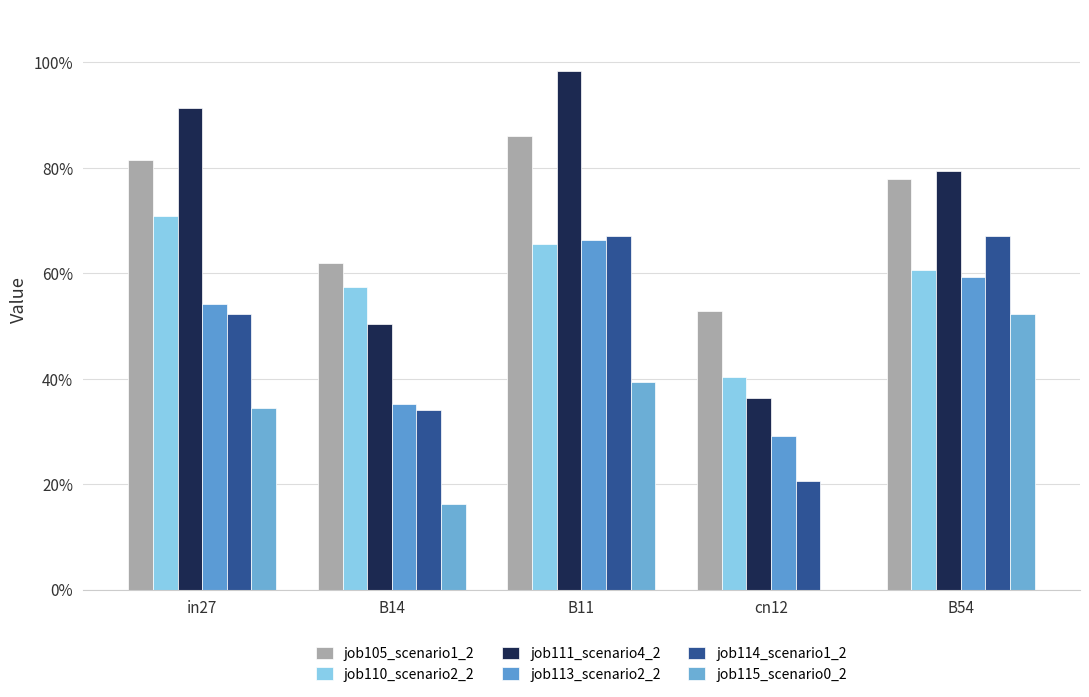

What is the difference between the job114_scenario1_2 values at B11 and in27?

0.1